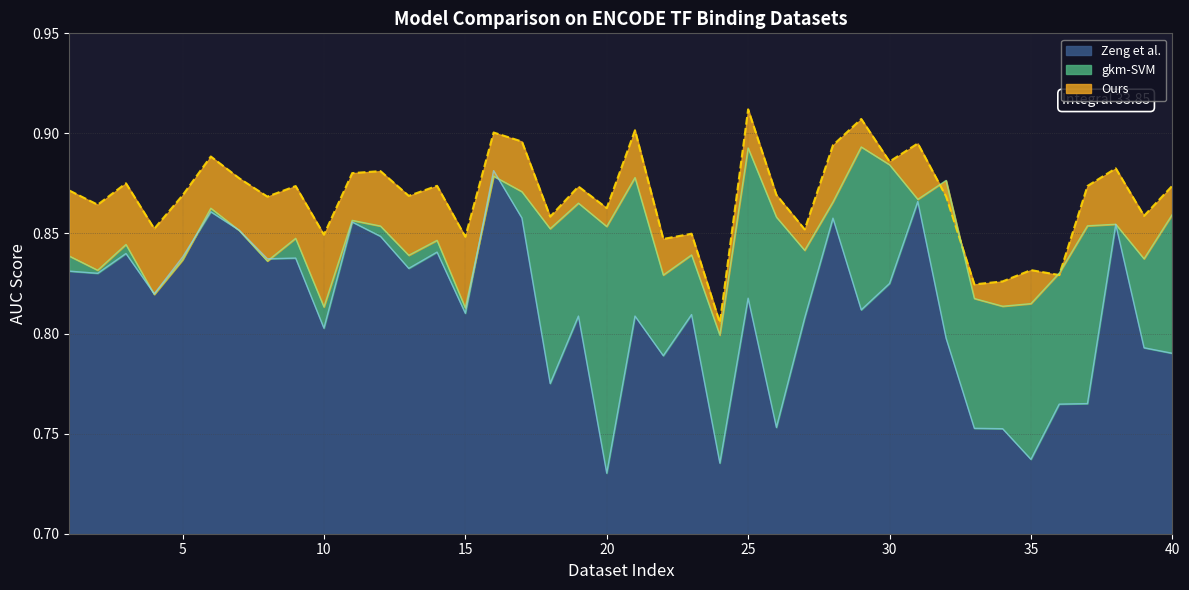

What is the highest value of the gkm-SVM series?

0.9